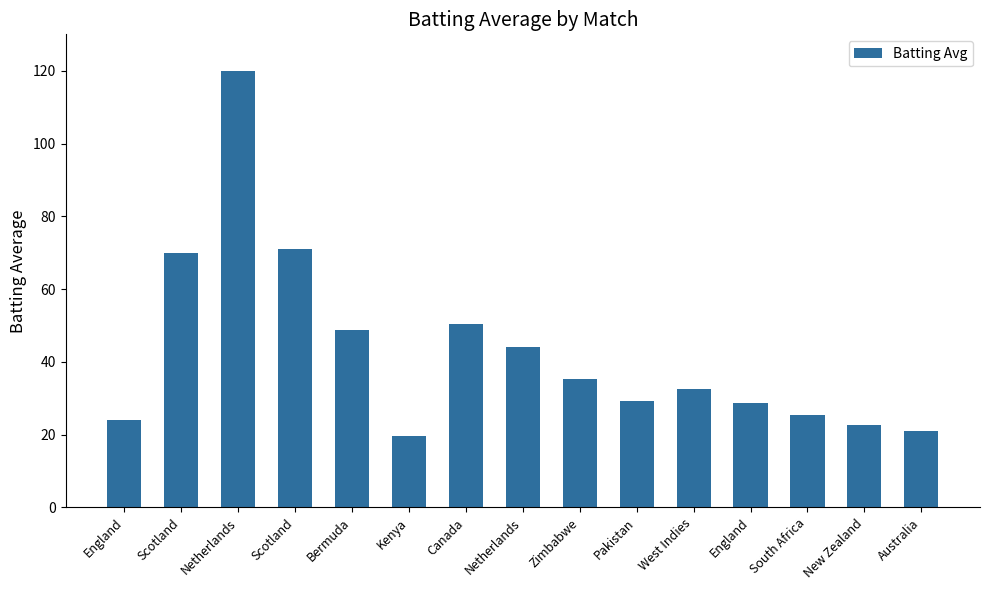

Reading left to right, extract all data points from this chart.

24.0	70.0	120.0	71.0	48.7	19.7	50.3	44.0	35.2	29.3	32.7	28.7	25.5	22.7	20.9